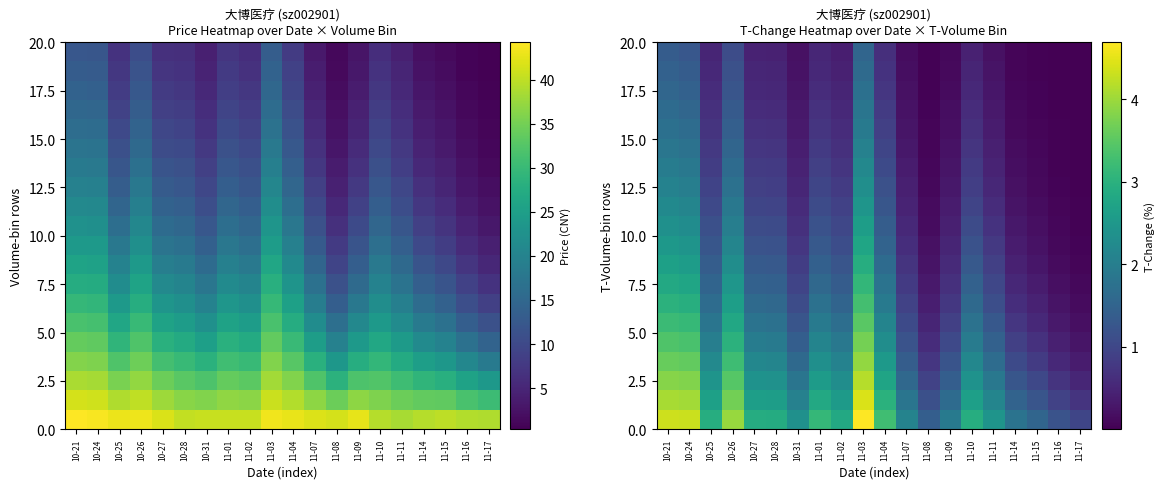

How many data points does each series have?

20